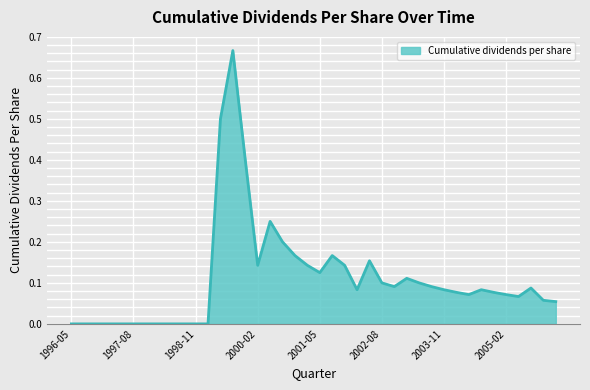

How many lines are shown in the chart?

1